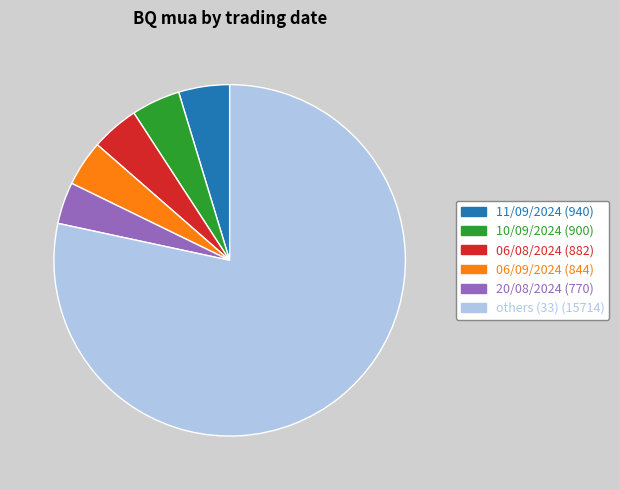

Is there any slice that represents more than half of the pie?

Yes